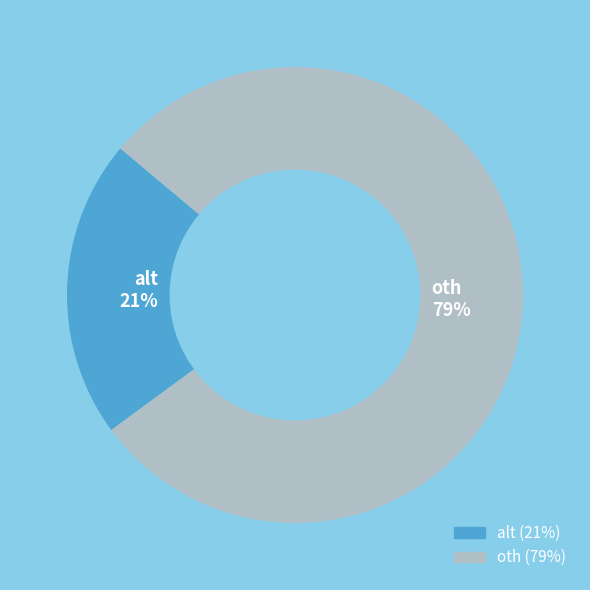

How many slices are in this pie chart?

2